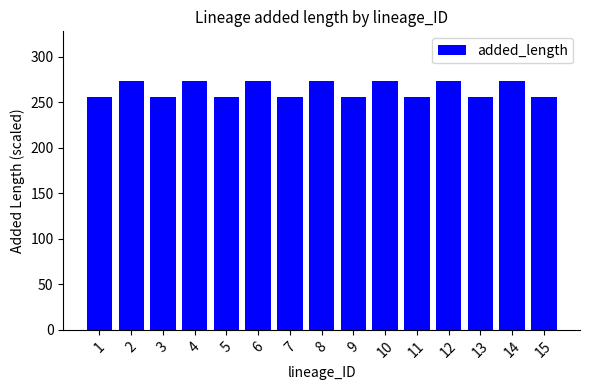

Reading left to right, list all the values displayed in this chart.

256.1	273.2	256.1	273.2	256.1	273.2	256.1	273.2	256.1	273.2	256.1	273.2	256.1	273.2	256.1